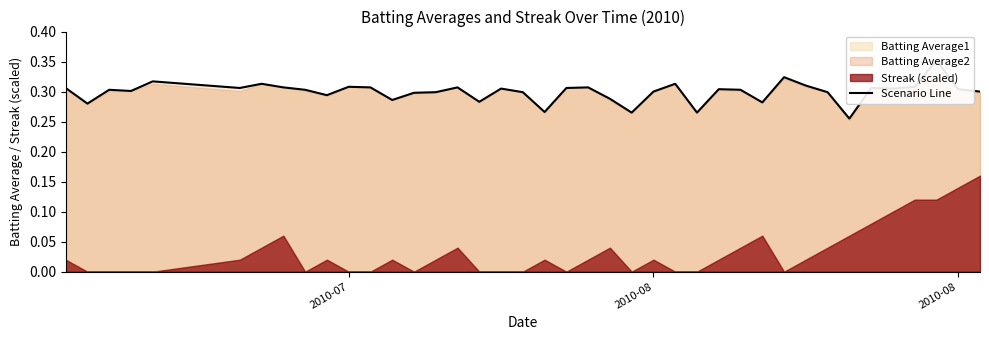

How many lines are shown in the chart?

1